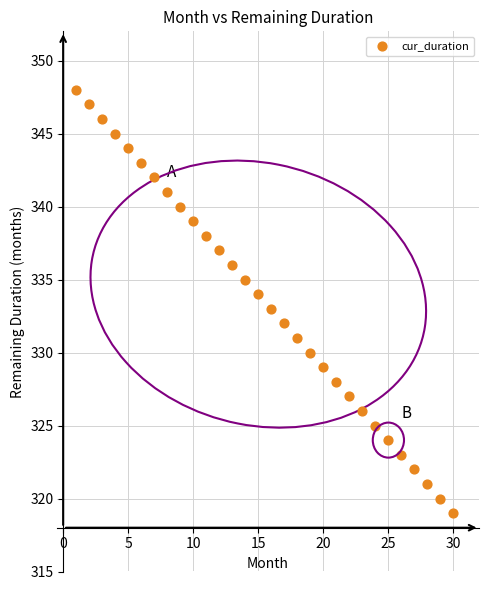

What is the range of X values (max minus min)?

29